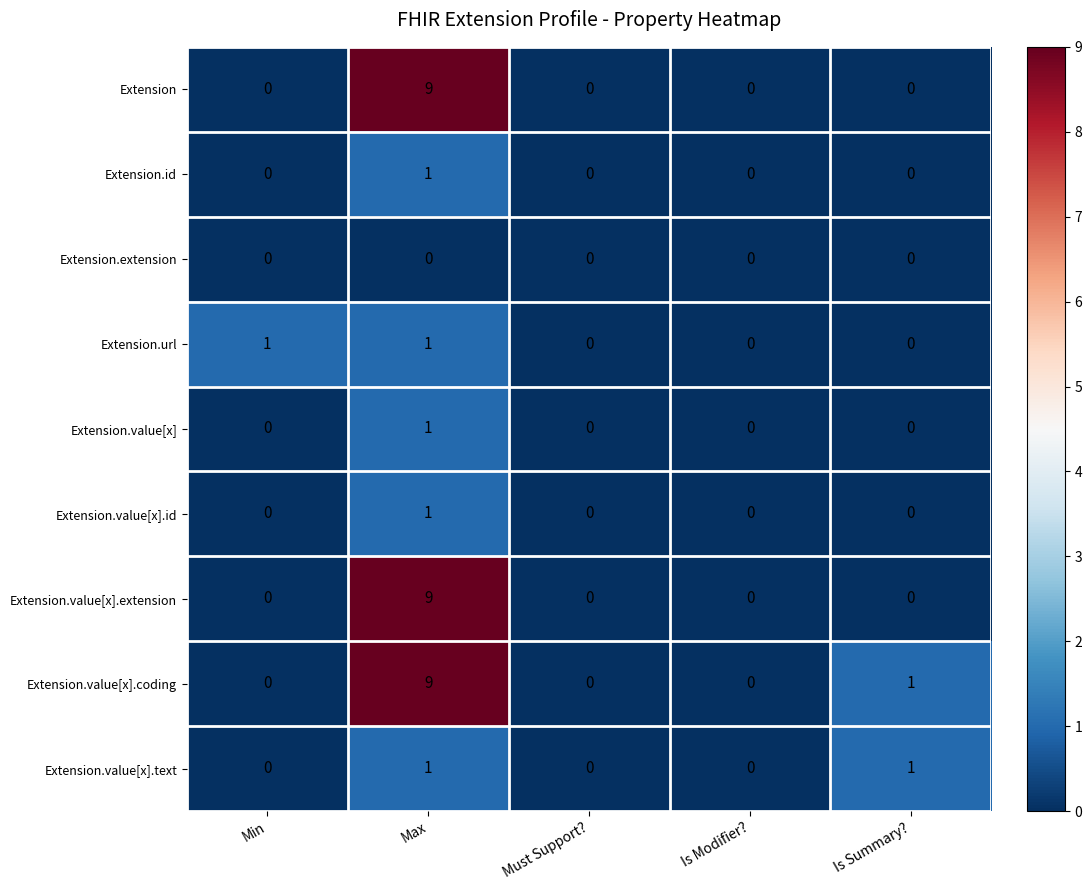

True or false: Extension.value[x].extension has a value of 0 at Min.

True